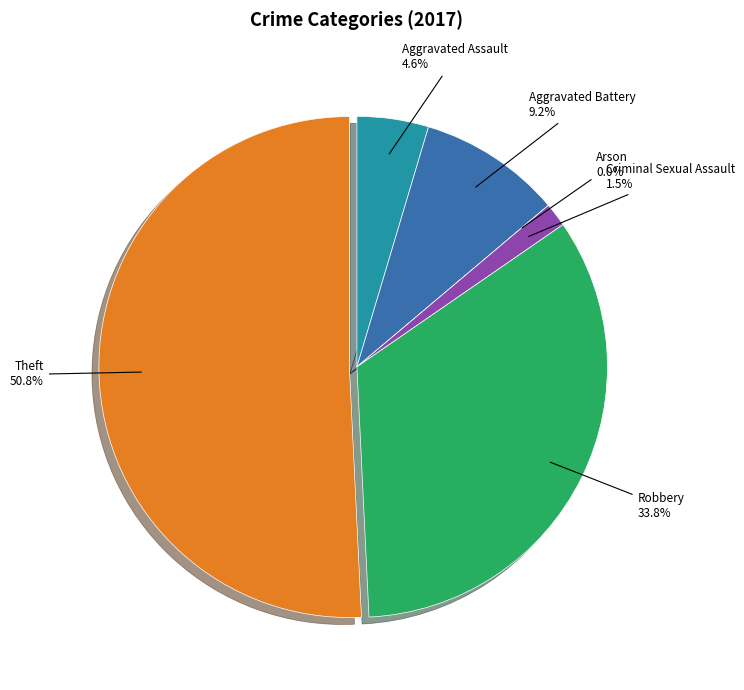

Is it true that Aggravated Battery is 9% of the pie?

True